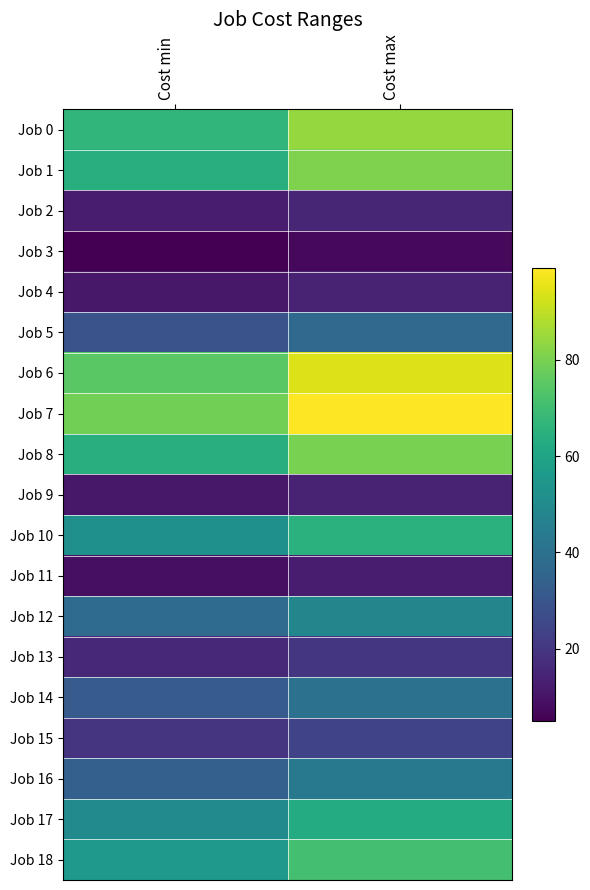

Reading left to right, list all the values displayed in this chart.

Job 0: Cost min=67	Cost max=84
Job 1: Cost min=64	Cost max=81
Job 2: Cost min=12	Cost max=15
Job 3: Cost min=5	Cost max=7
Job 4: Cost min=11	Cost max=14
Job 5: Cost min=29	Cost max=37
Job 6: Cost min=75	Cost max=94
Job 7: Cost min=79	Cost max=99
Job 8: Cost min=64	Cost max=80
Job 9: Cost min=11	Cost max=14
Job 10: Cost min=52	Cost max=65
Job 11: Cost min=9	Cost max=12
Job 12: Cost min=38	Cost max=48
Job 13: Cost min=16	Cost max=20
Job 14: Cost min=32	Cost max=40
Job 15: Cost min=19	Cost max=24
Job 16: Cost min=34	Cost max=43
Job 17: Cost min=50	Cost max=63
Job 18: Cost min=56	Cost max=71